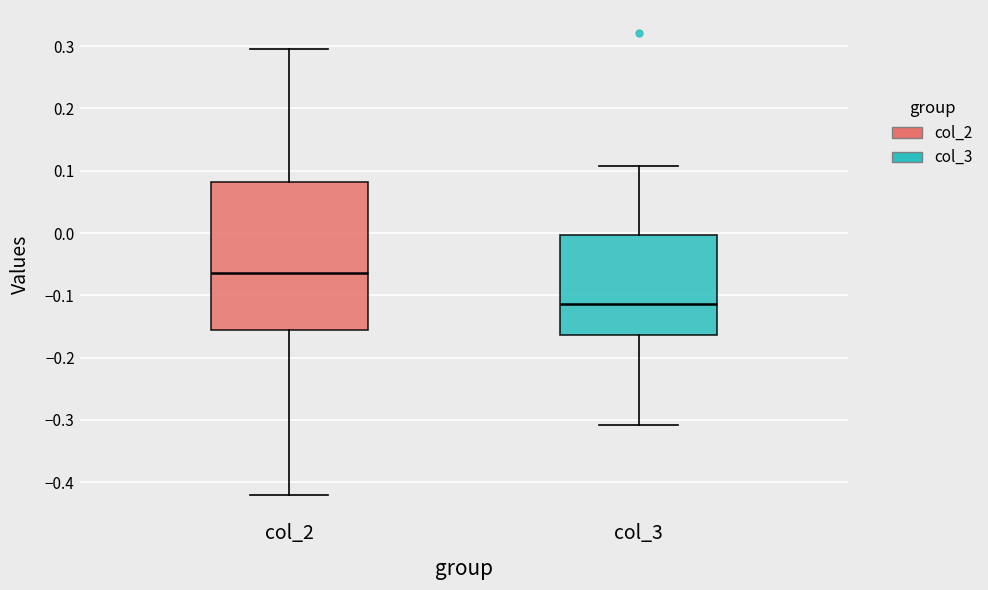

Which box's median line is the highest?

col_2